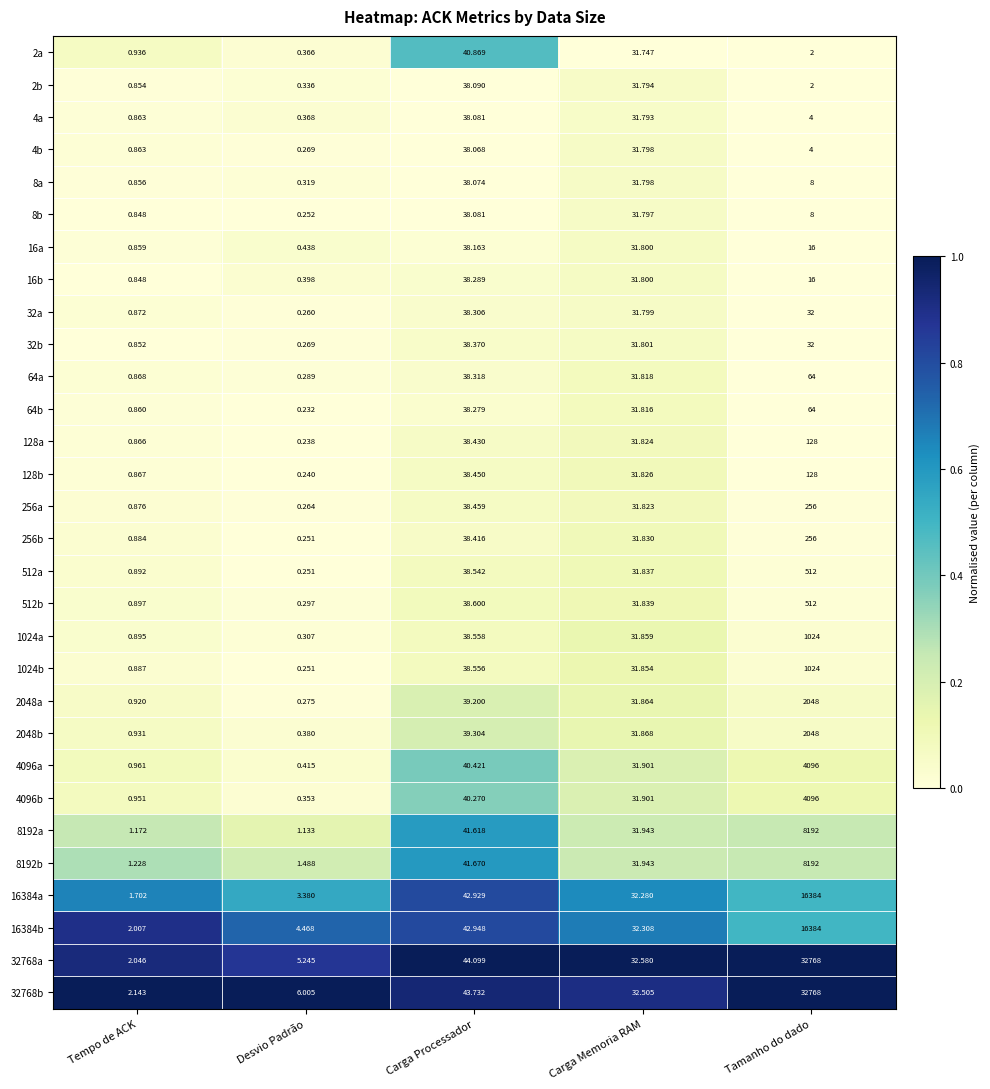

At which label is 32b closest to 19?

Carga Memoria RAM